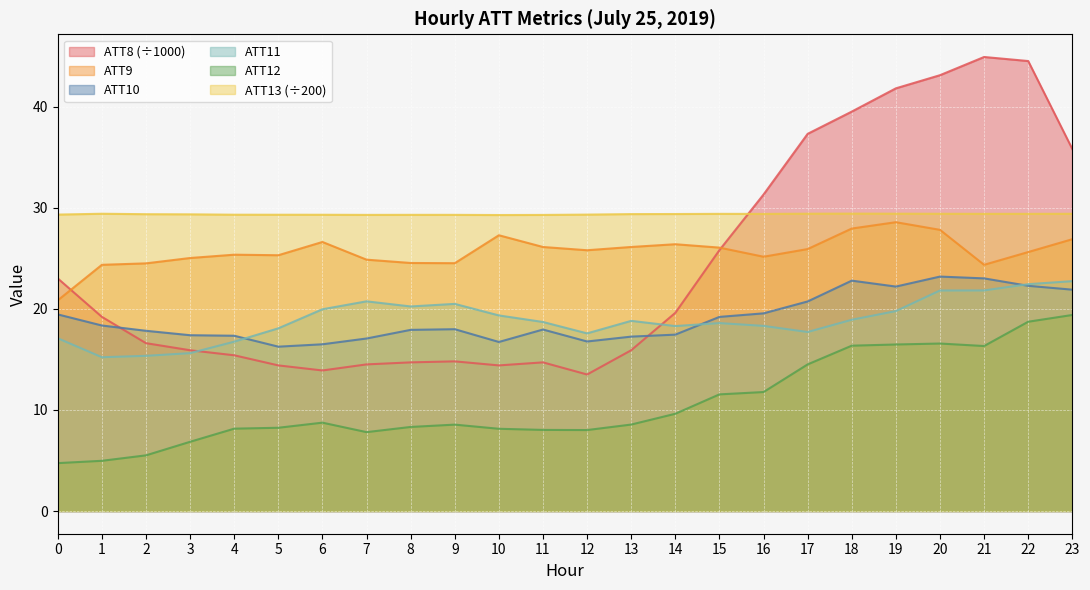

True or false: ATT9 and ATT10 cross at least once.

False